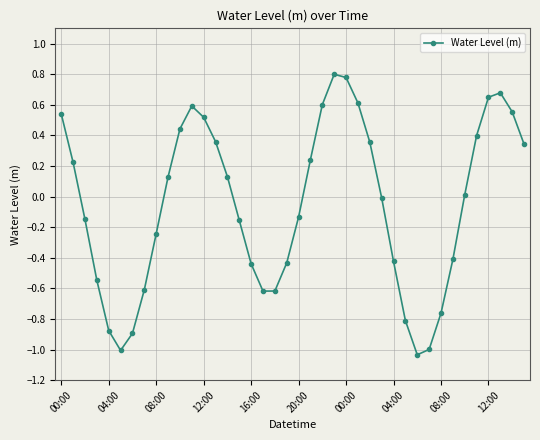

What is the difference between the second highest and second lowest values?

1.8